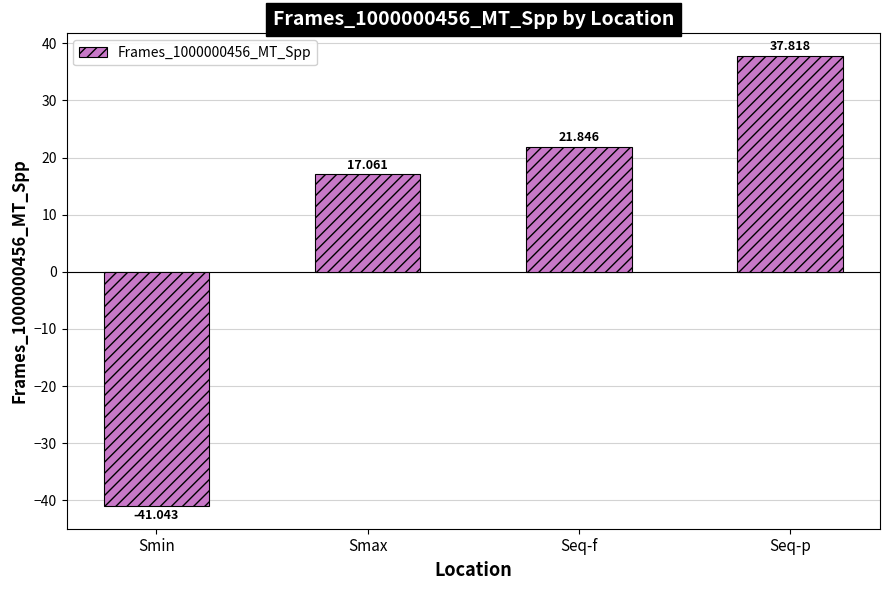

How many data points are above 21?

2